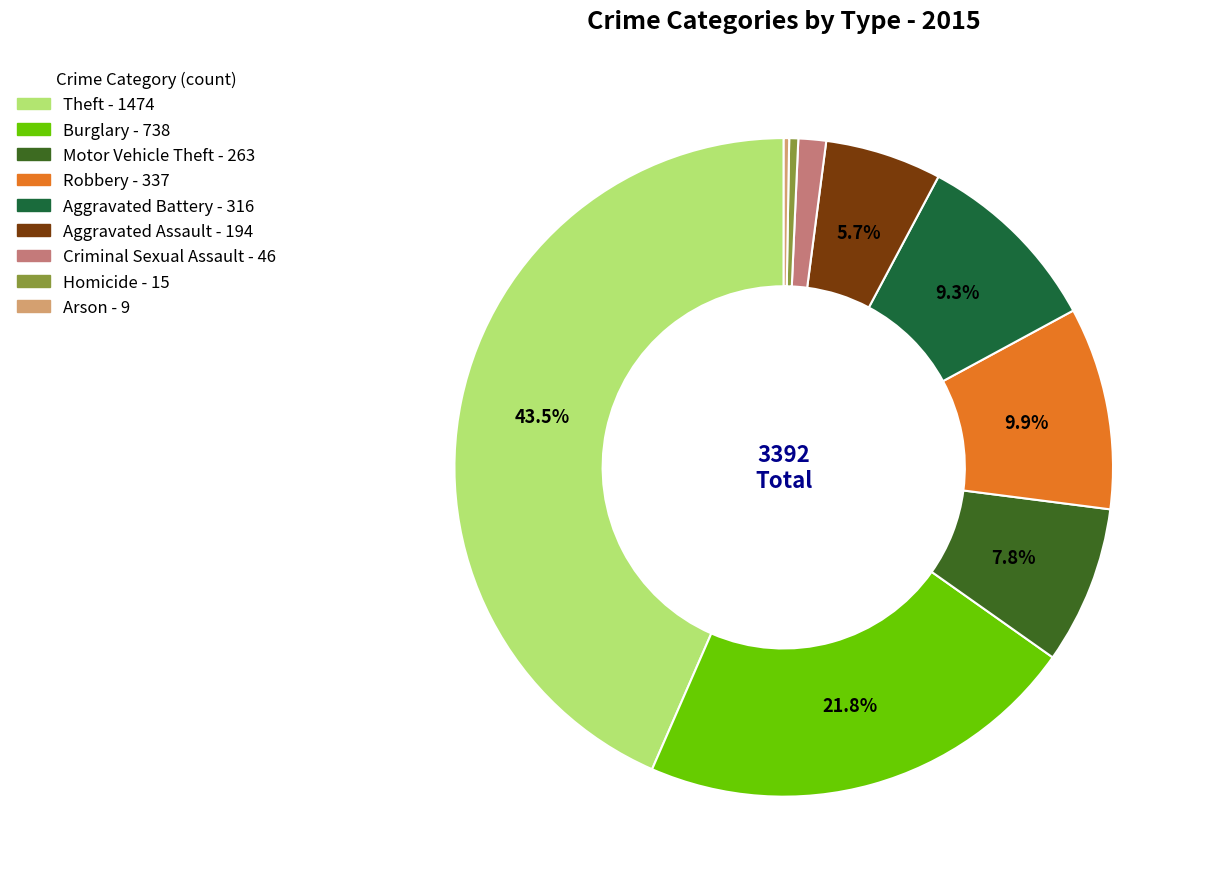

To the nearest percent, what portion does Burglary represent?

22%